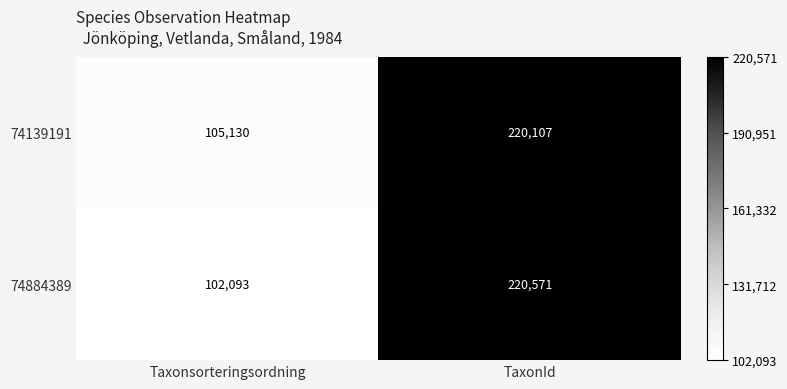

Reading right to left, transcribe all the data shown in this chart.

74139191: 220107	105130
74884389: 220571	102093